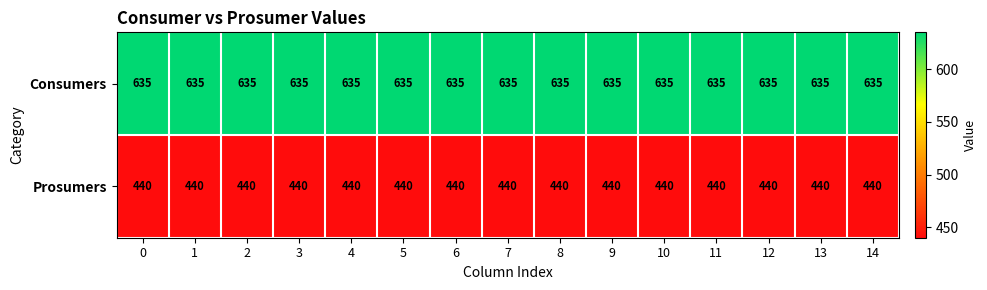

At how many categories does at least one series exceed 449?

15